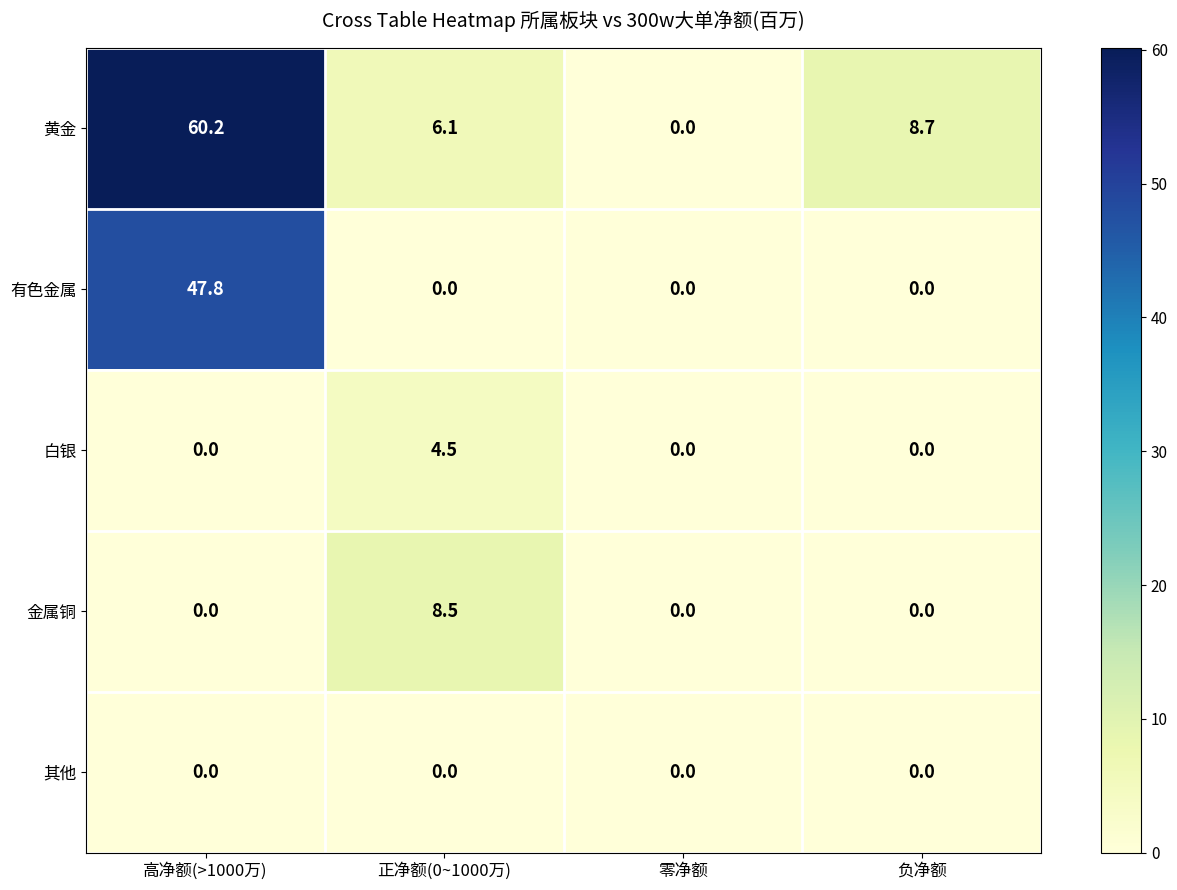

At which category is the sum across all series the highest?

高净额(>1000万)